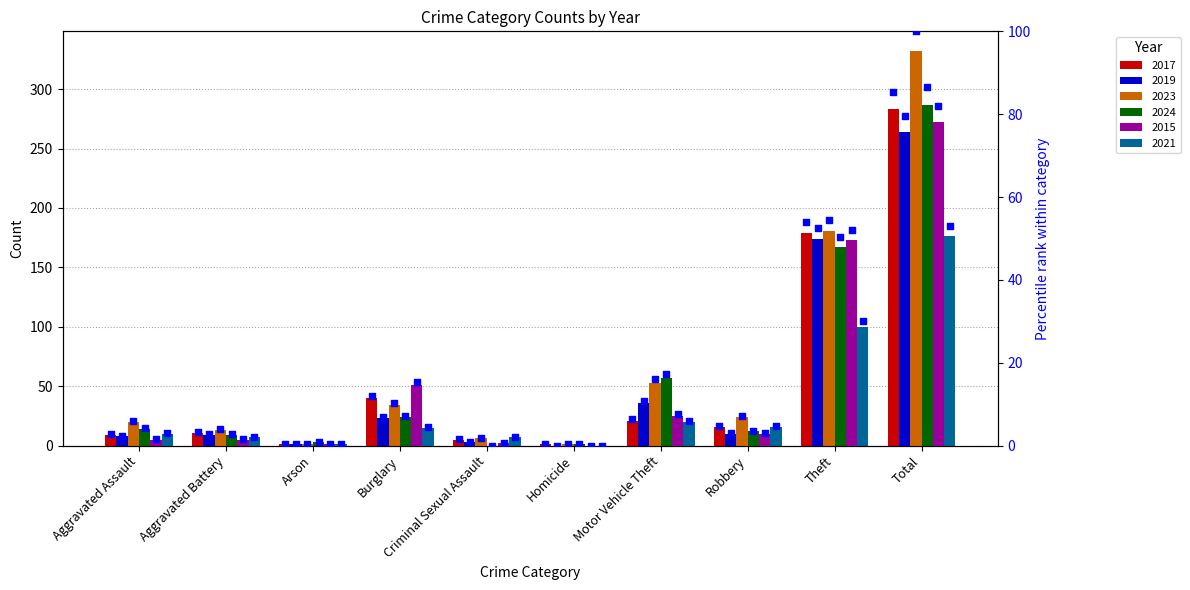

Is the value of 2024 at Total greater than the value of 2021 at Total?

Yes